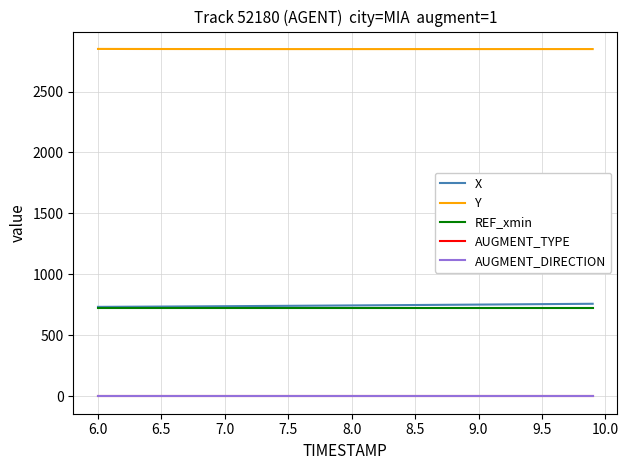

What is the maximum value shown in the chart?

2849.2